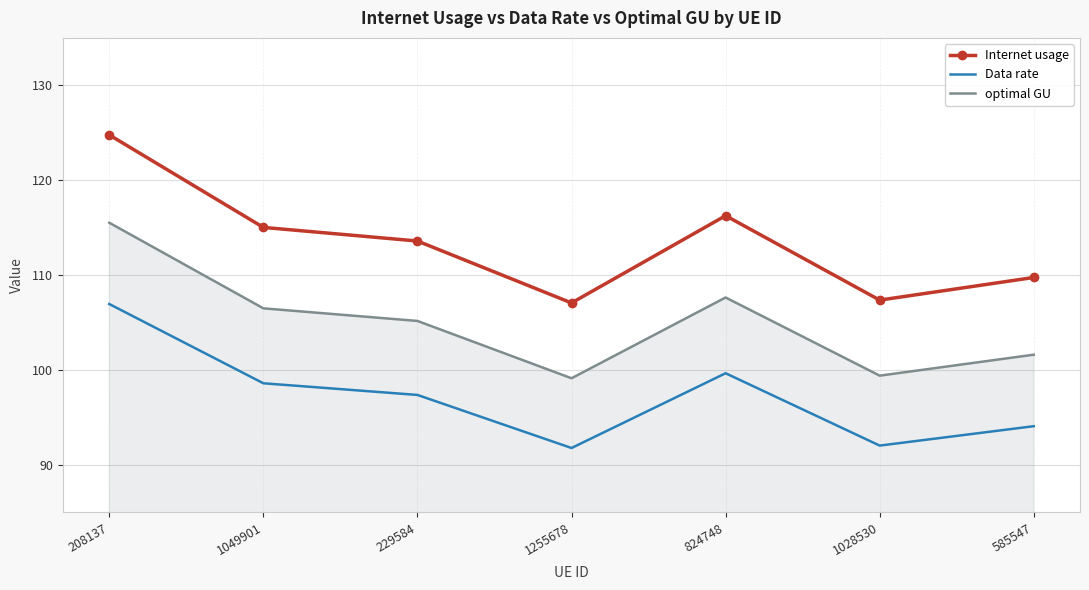

Is the value of Data rate at 208137 greater than the value of optimal GU at 208137?

No